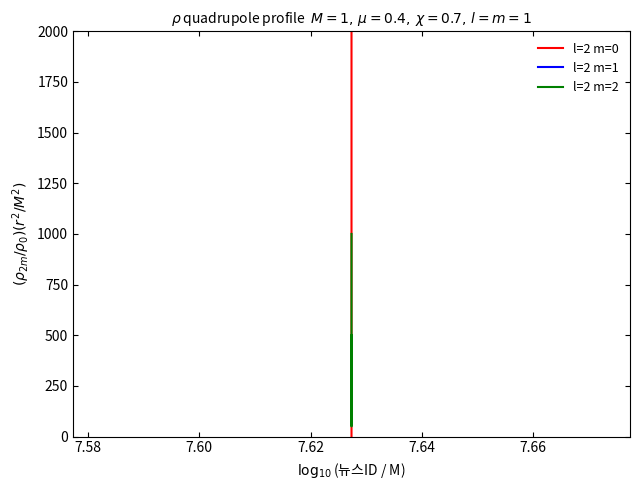

How many data points does each series have?

6